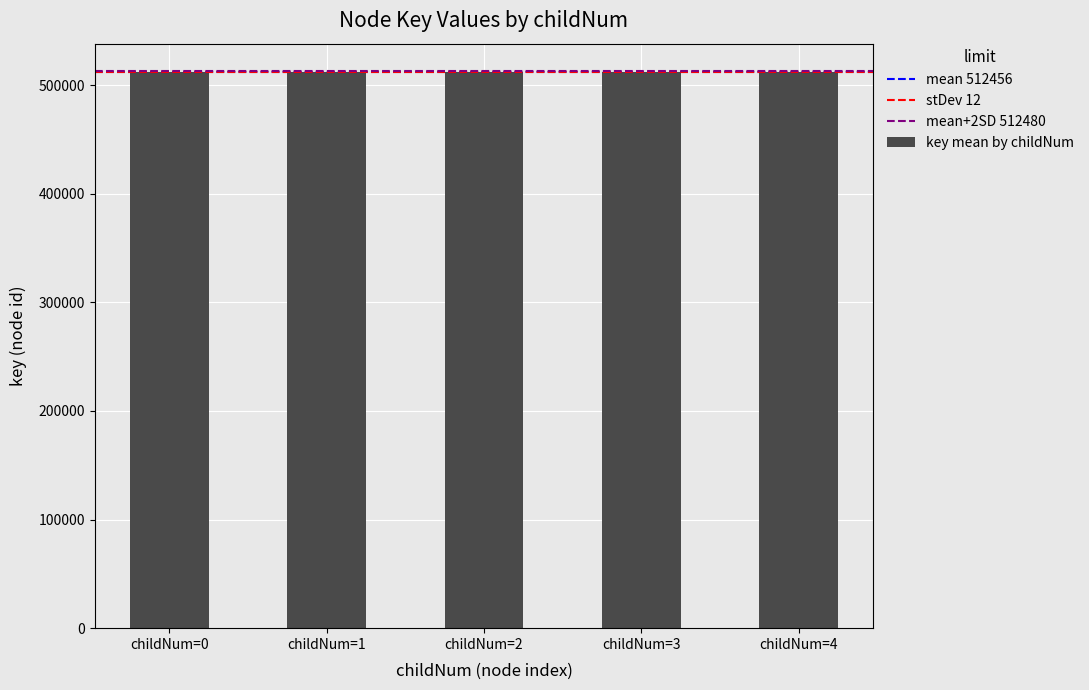

The chart shows a value of 244697.9 at childNum=0. True or false?

False